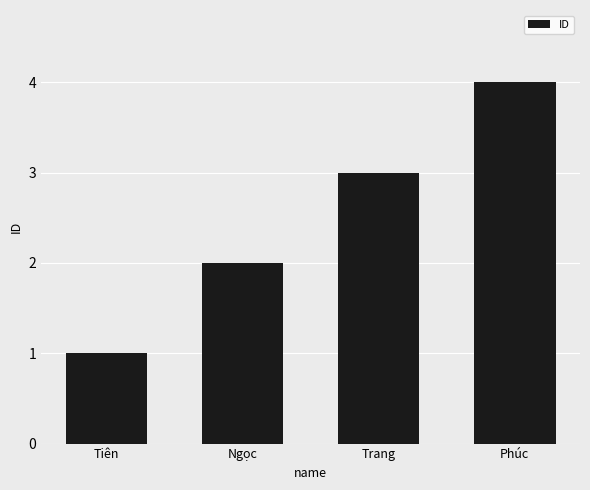

What is the difference between the values at Trang and Ngọc?

1